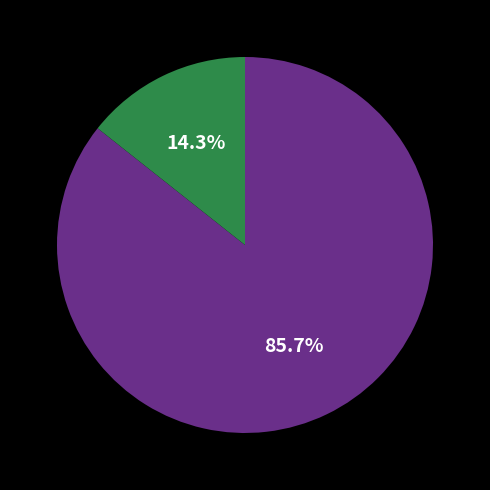

Is there any slice that represents more than half of the pie?

Yes